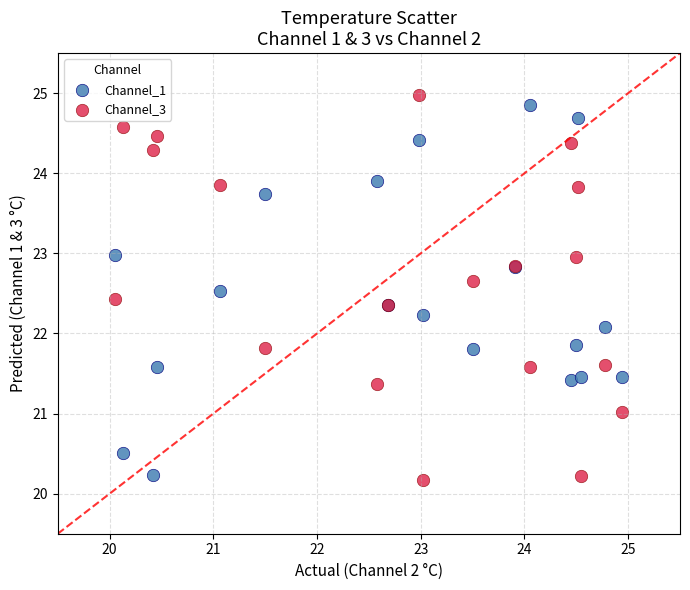

What is the X range (max minus min) for the scatter plot?

4.9